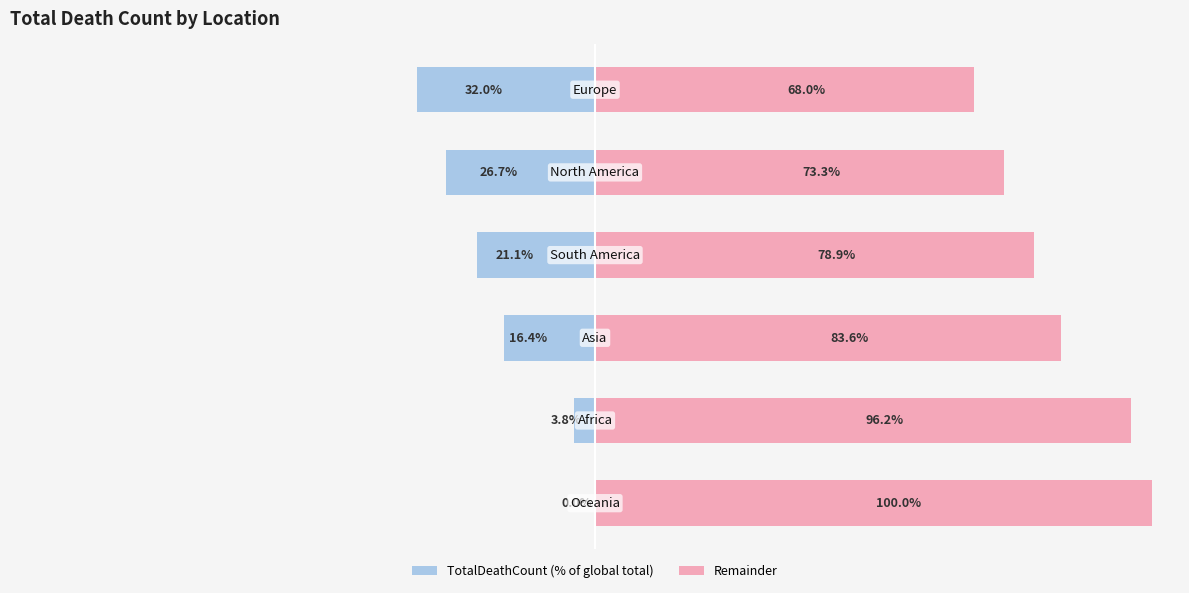

Which series changed the most between 1 and 2?

TotalDeathCount